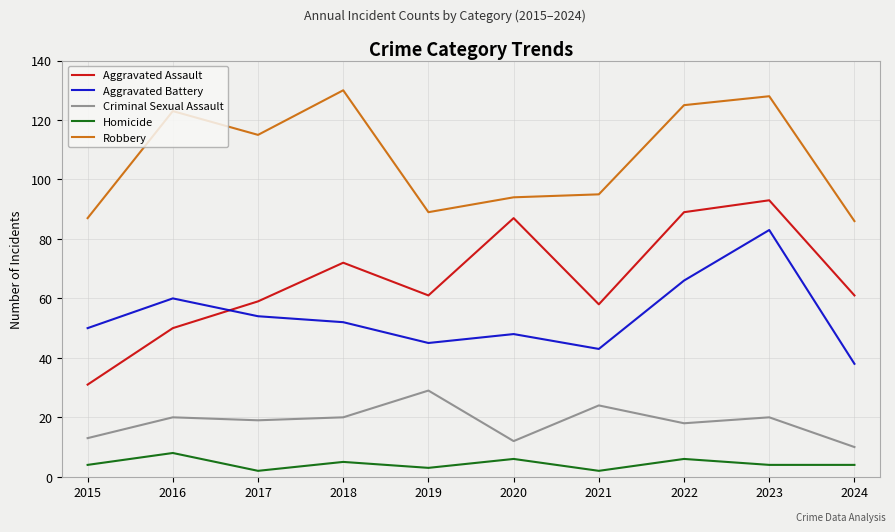

List the series in order of their peak value, highest first.

Robbery, Aggravated Assault, Aggravated Battery, Criminal Sexual Assault, Homicide